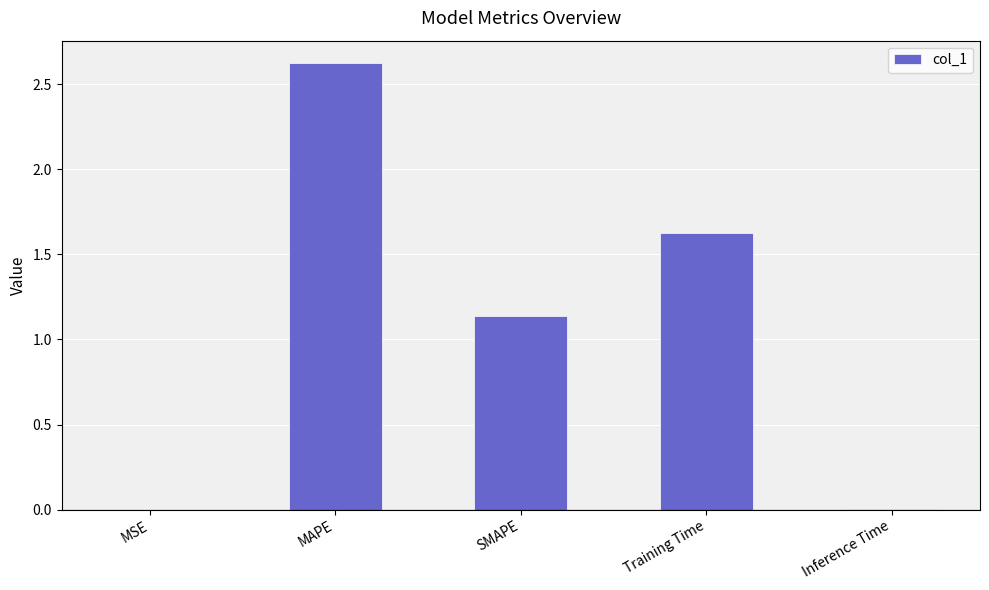

The chart shows a value of 2.8 at Training Time. True or false?

False